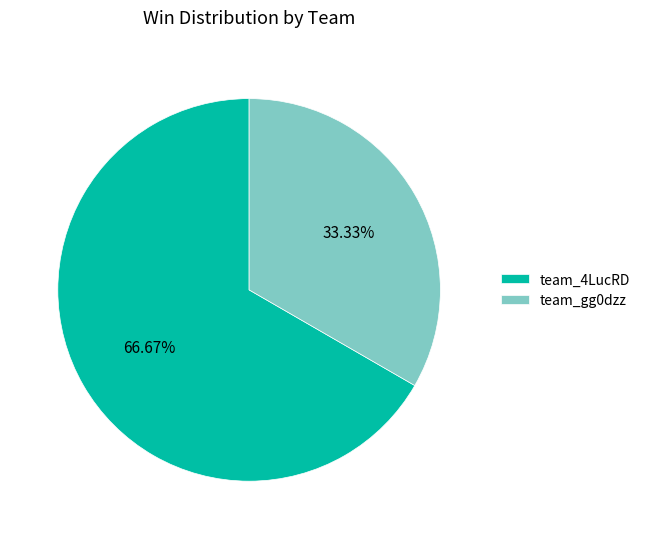

To the nearest percent, what percentage of the pie is team_4LucRD?

67%